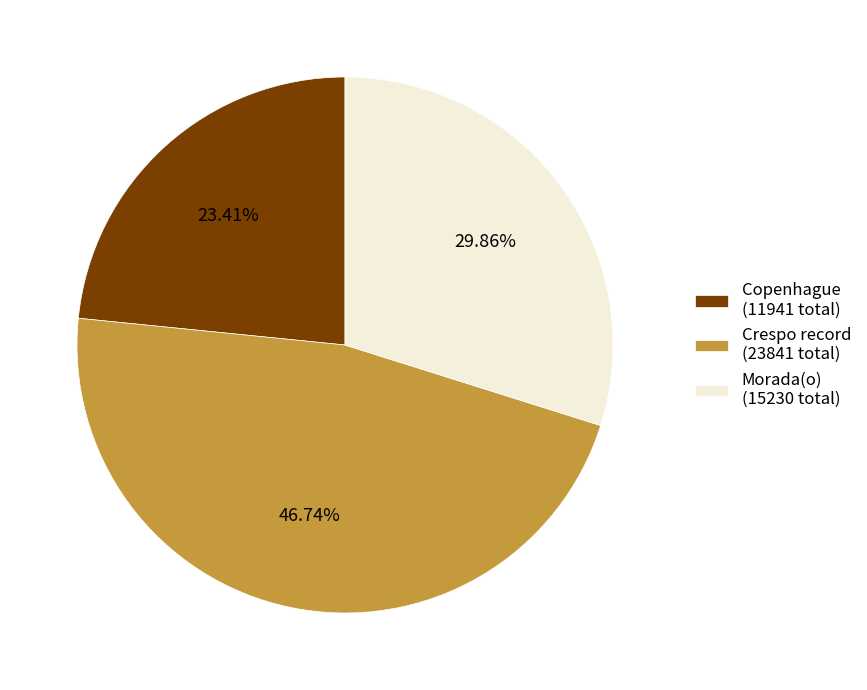

To the nearest percent, what is the average slice percentage?

33%